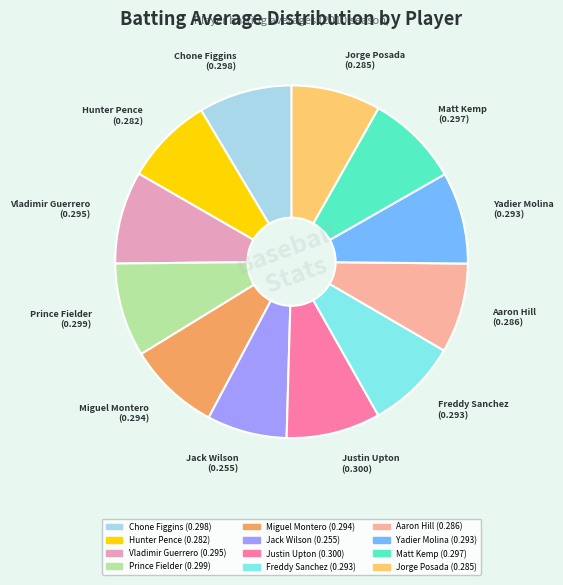

Count the number of slices in the pie.

12